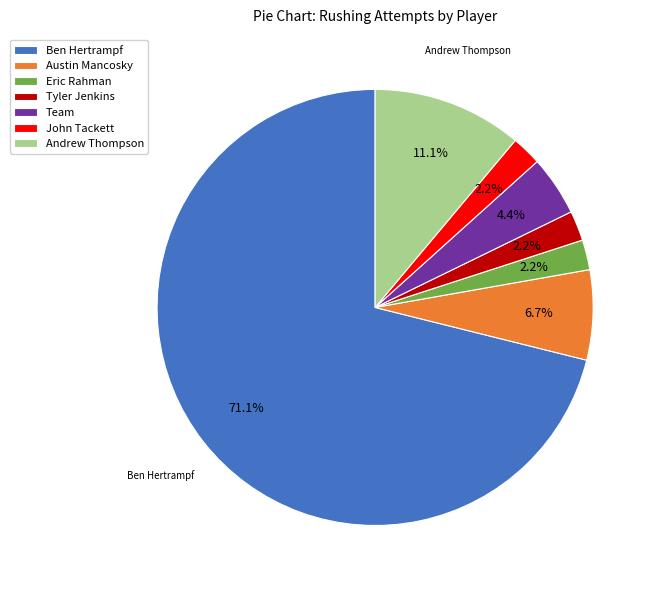

Does Eric Rahman represent more than half of the total?

No